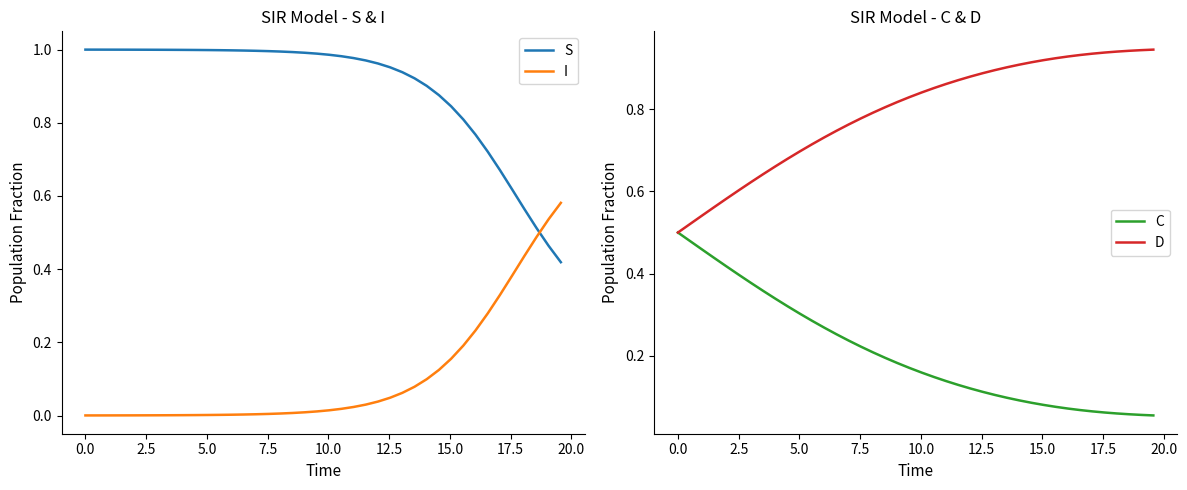

Which series ends up on top after the final intersection of I and S?

I